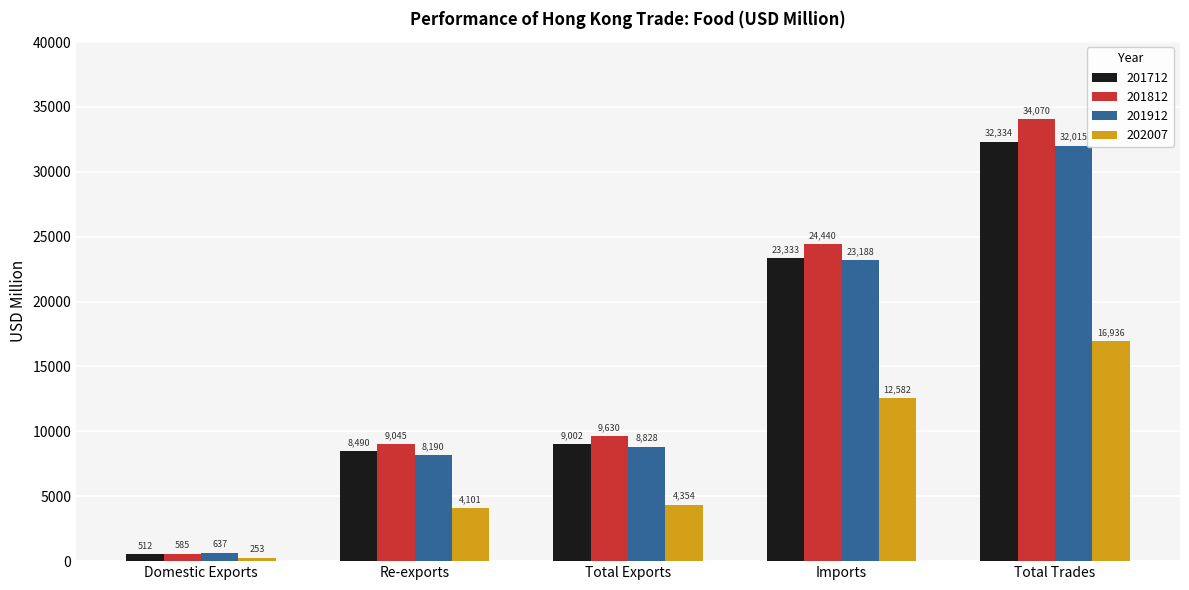

The 201912 series shows 8190.3 at Re-exports. True or false?

True